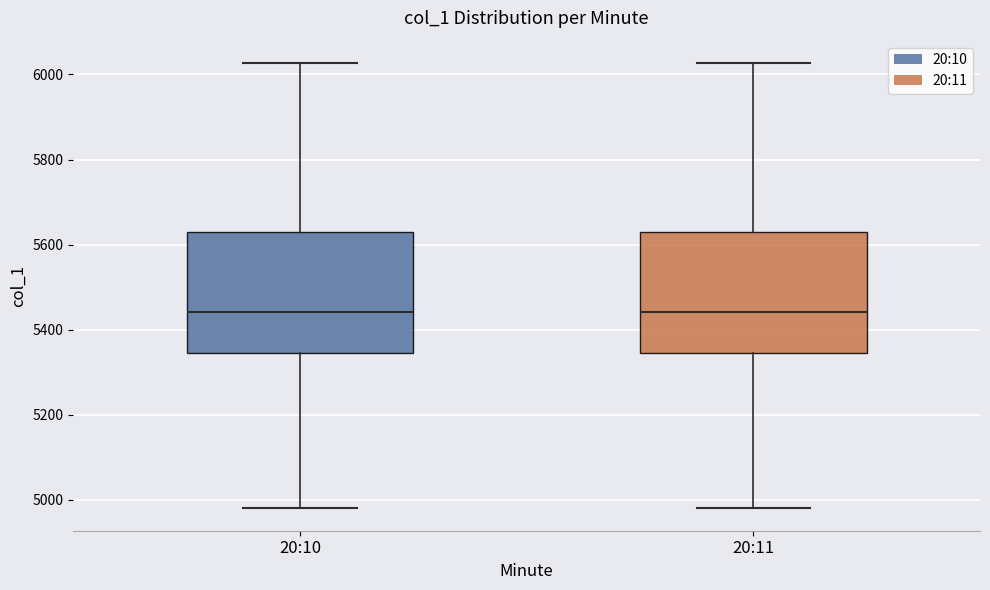

Reading left to right, transcribe this box plot: for each box, give where its median line is, the range the box spans, and where its two whiskers end, as read against the y-axis. The values are not printed on the chart, so give them approximately, as read against the axis.

20:10: median 5440, box 5340 to 5640, whiskers 4980 to 6020
20:11: median 5440, box 5340 to 5640, whiskers 4980 to 6020